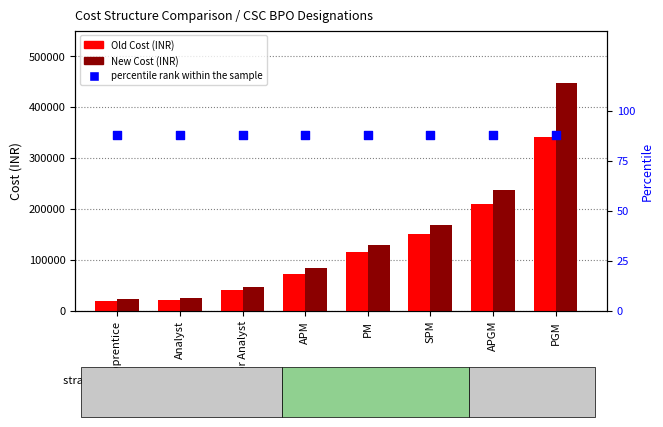

Which series has the largest total across all categories?

New Cost (INR)